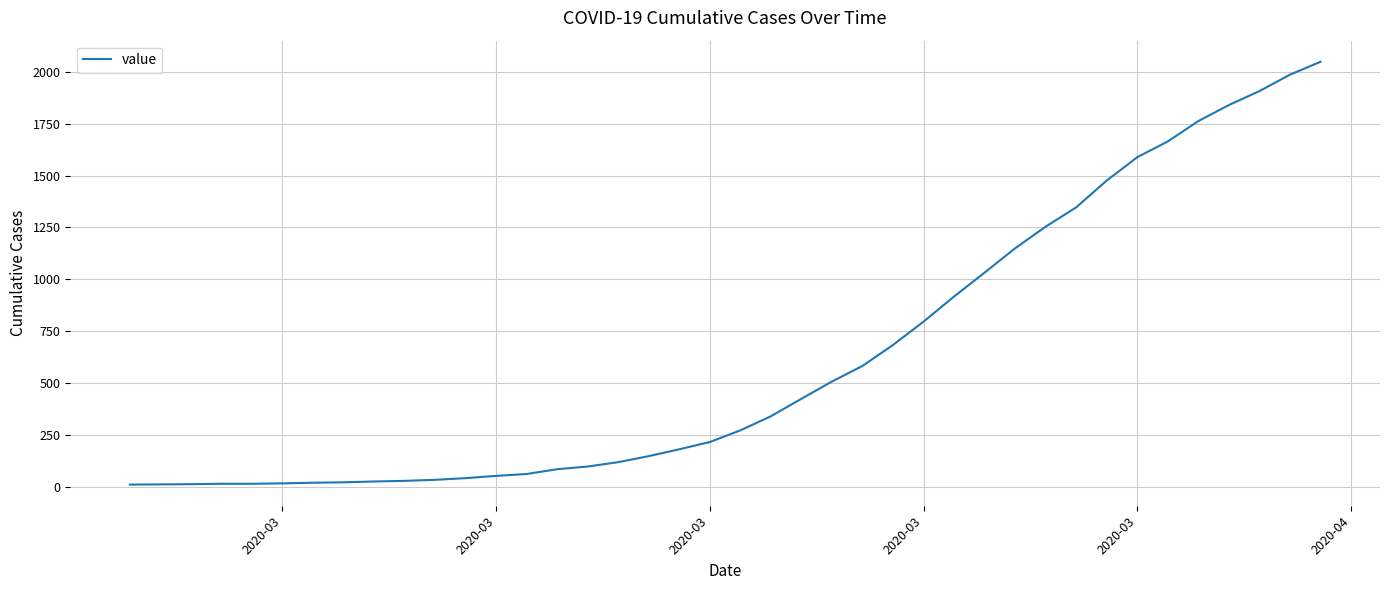

What is the difference between the maximum and minimum values?

2034